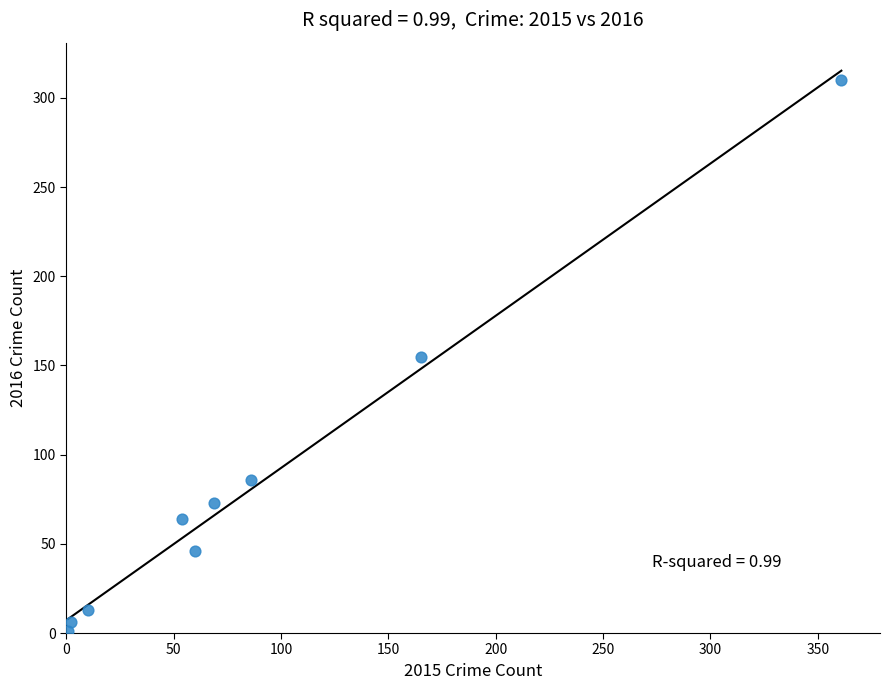

What is the range of Y values (max minus min)?

309